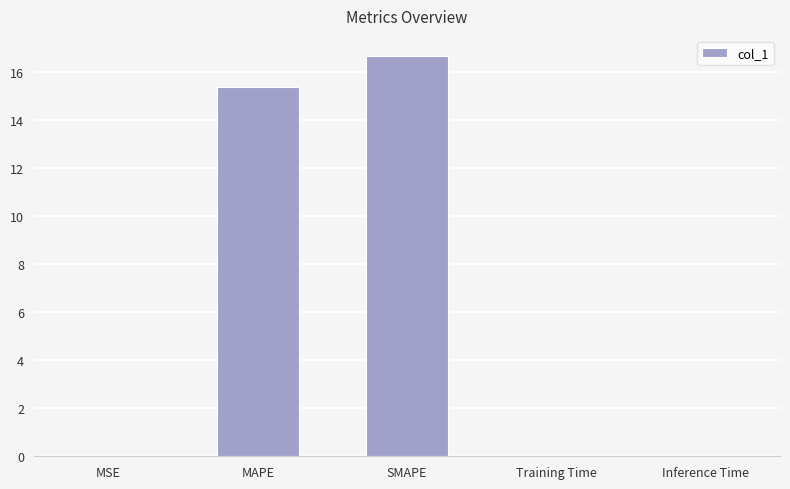

Which label corresponds to the largest value in the chart?

SMAPE